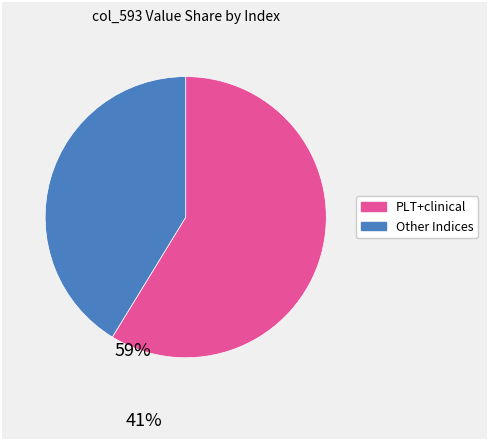

Does any single category account for the majority?

Yes